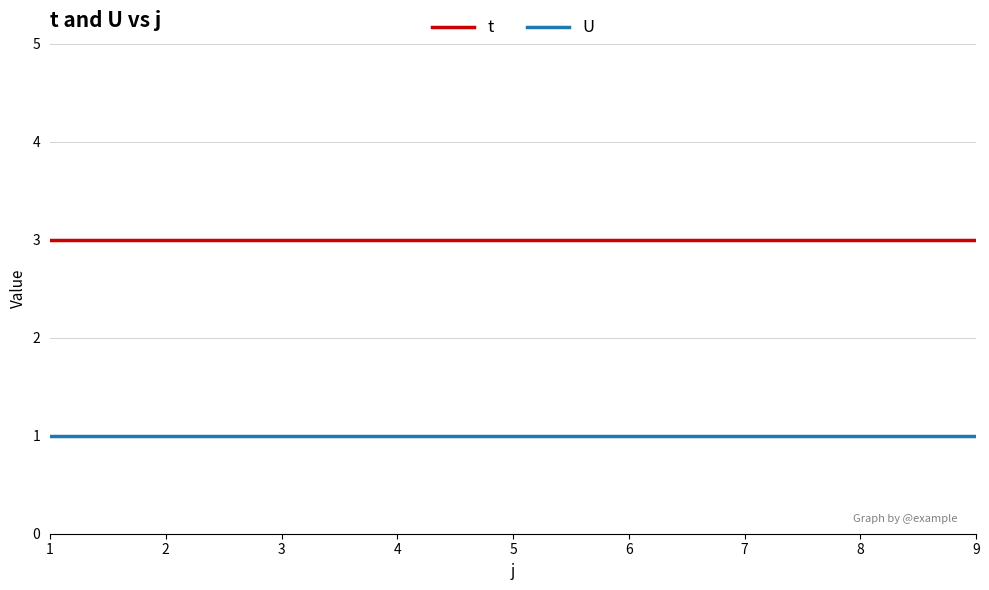

The t series shows 5 at 3. True or false?

False